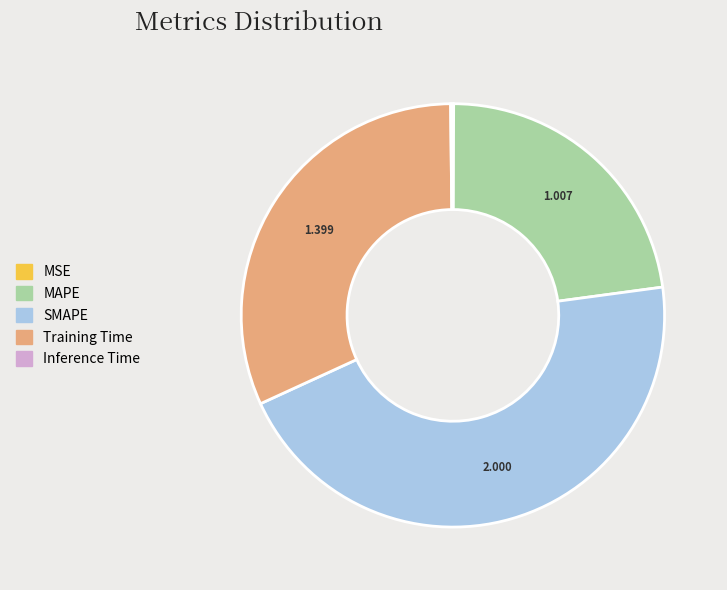

Does MAPE account for over 50% of the chart?

No